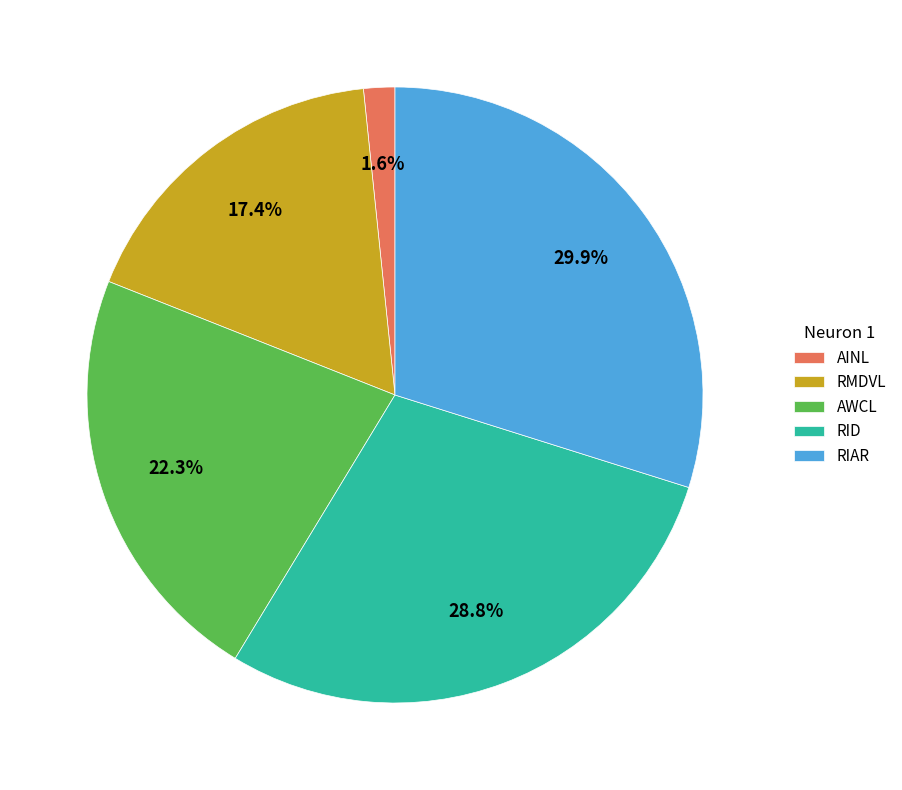

Does any single category account for the majority?

No